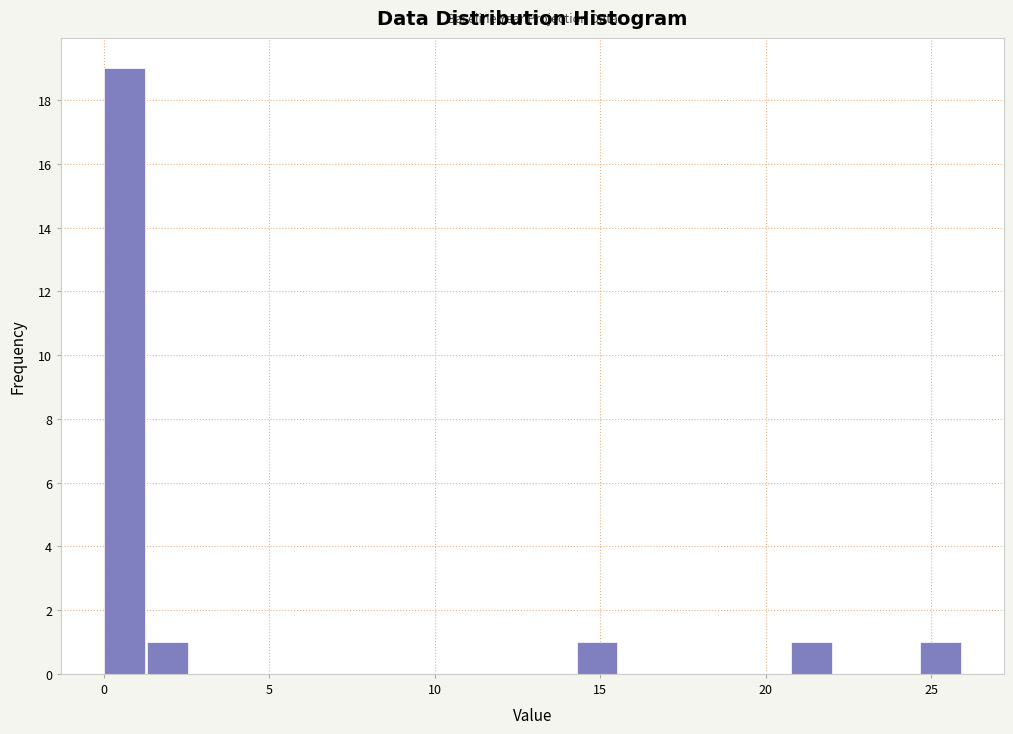

Around what value on the x-axis is the tallest bar? Give the approximate position of its centre, as read against the axis.

0.5